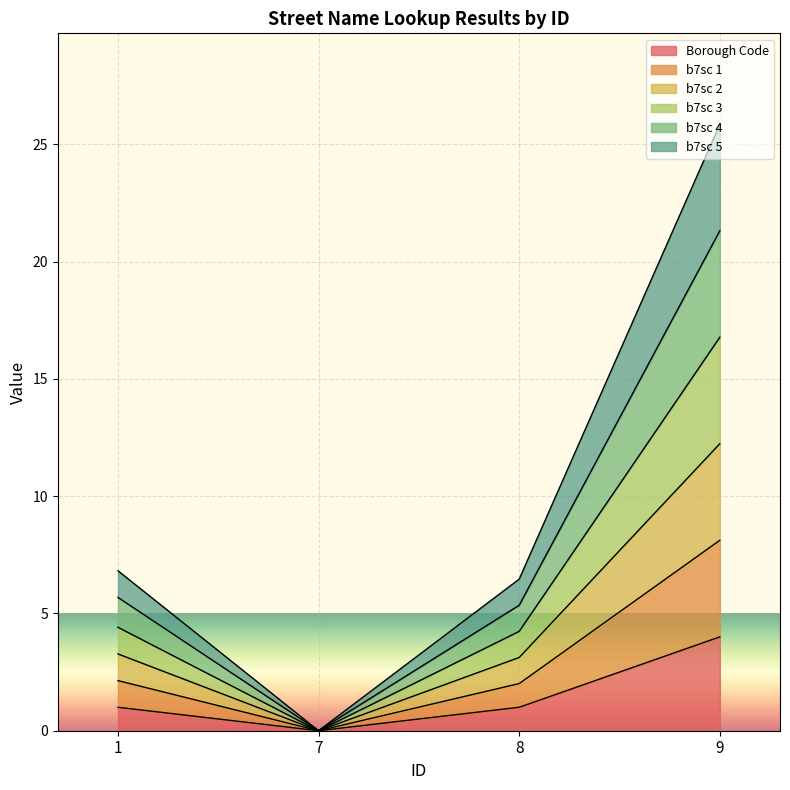

What is the total value across all series at 1?

6.8